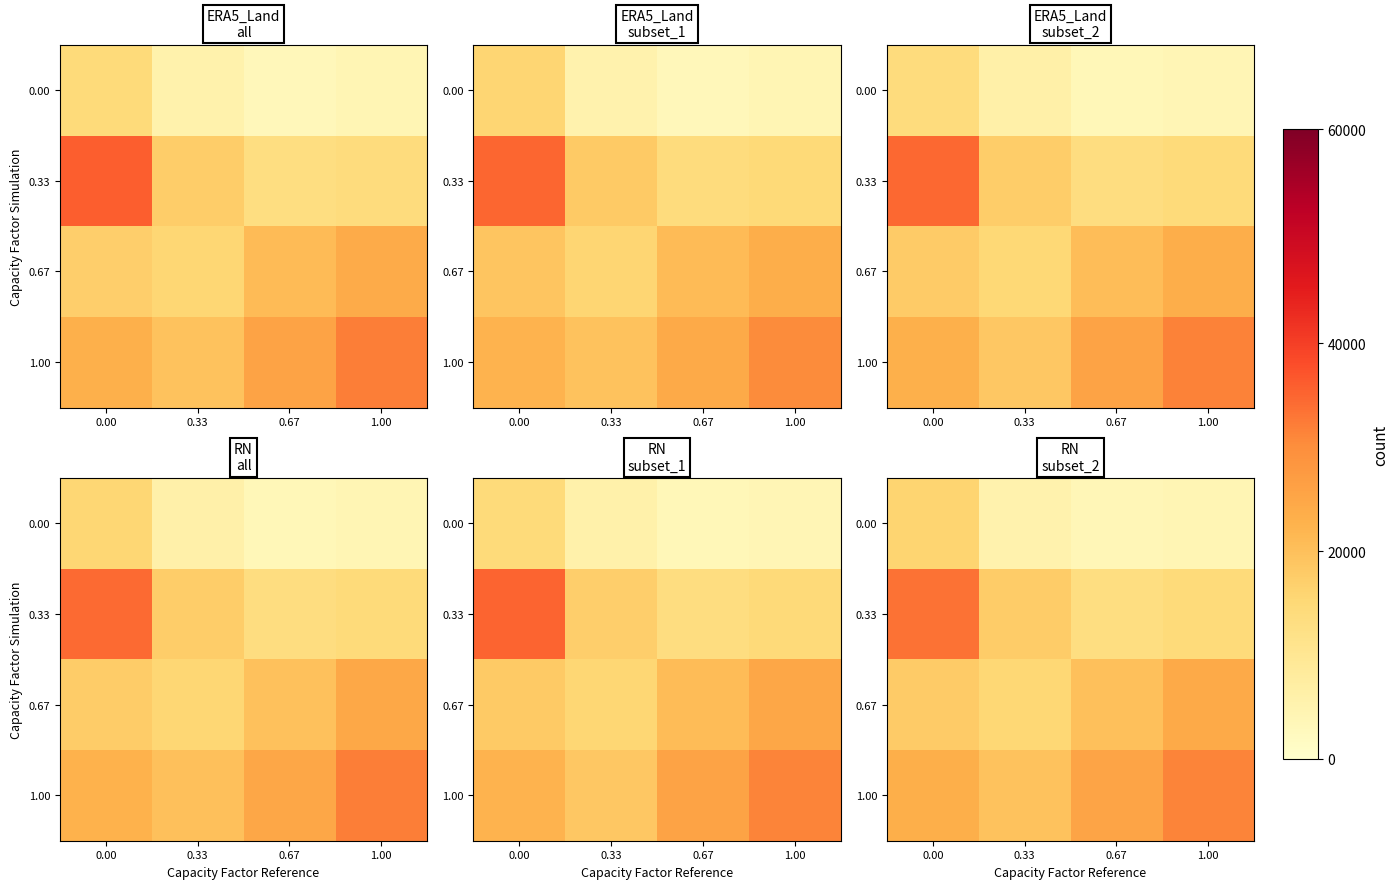

The value of 0.67 at 1.00 is 44.3. True or false?

False